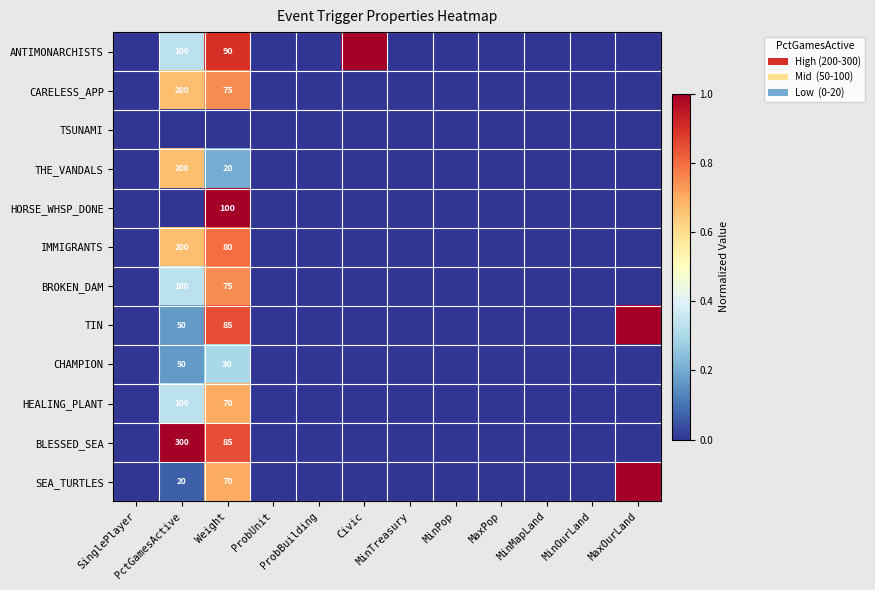

Which category has the lowest value in the BROKEN_DAM series?

SinglePlayer